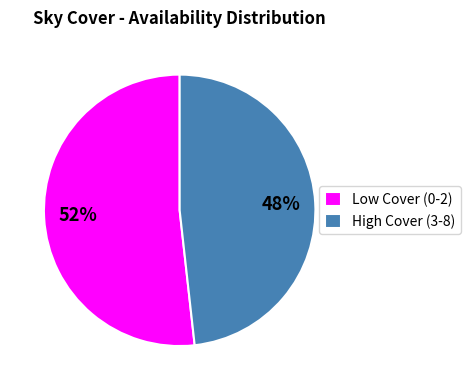

Do Low Cover (0-2) and High Cover (3-8) together represent more than half of the pie?

Yes